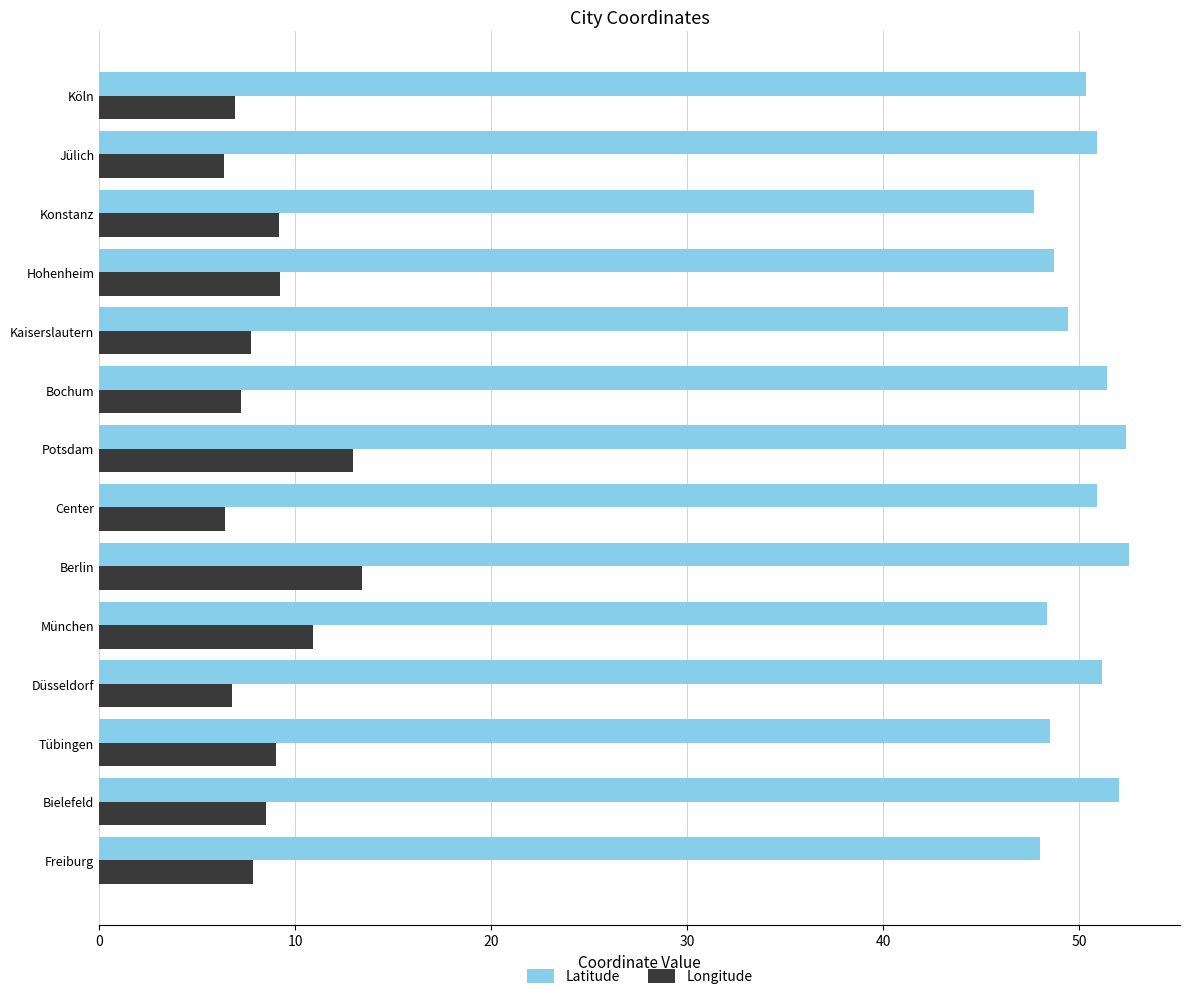

What is the lowest value of the Longitude series?

6.4